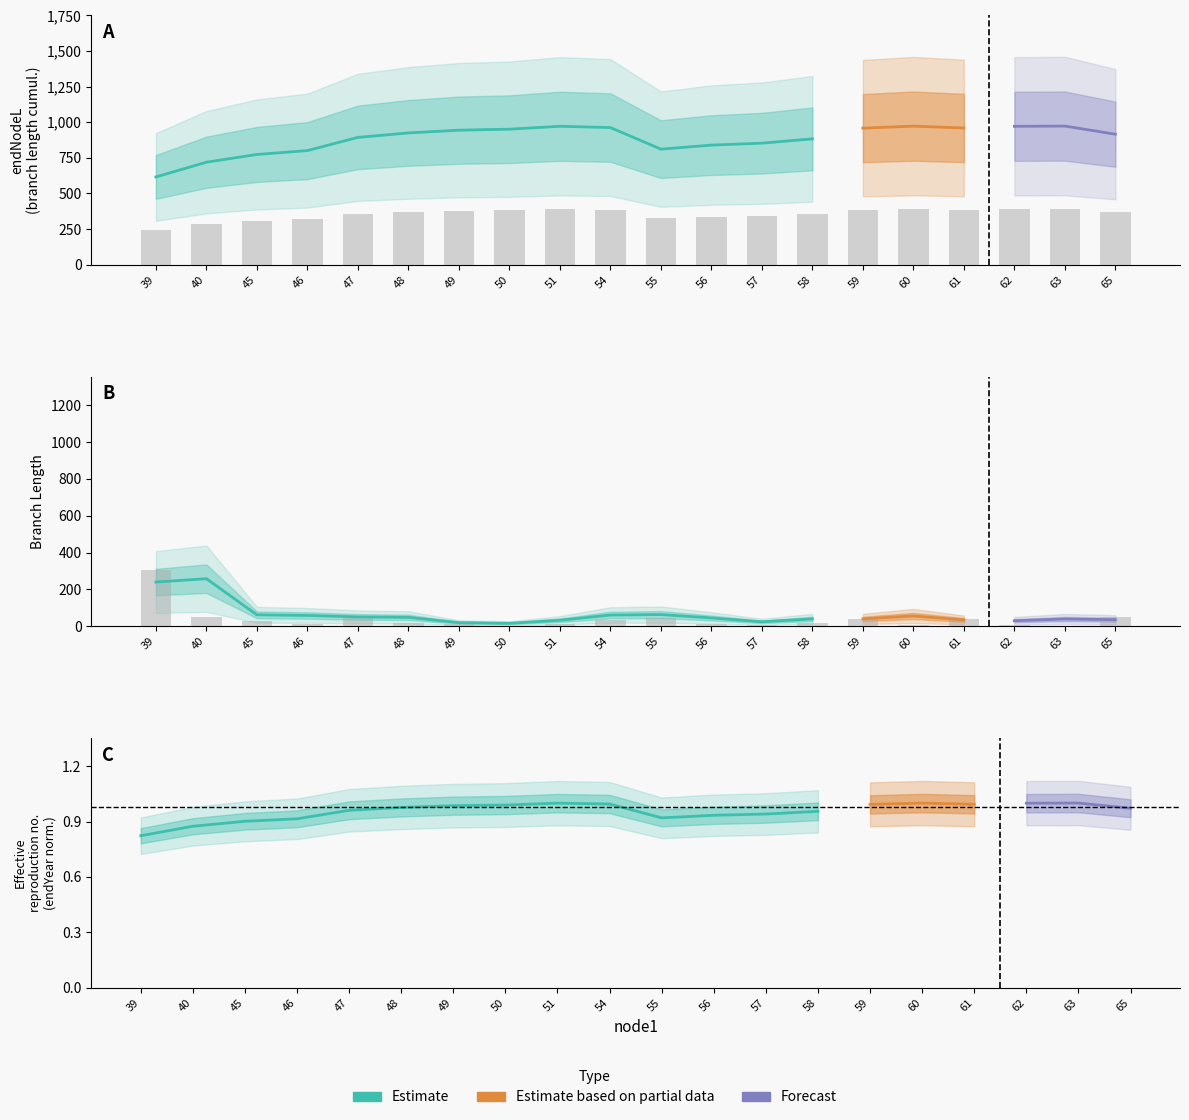

What is the spread (max minus min) of values at 55?

278.5